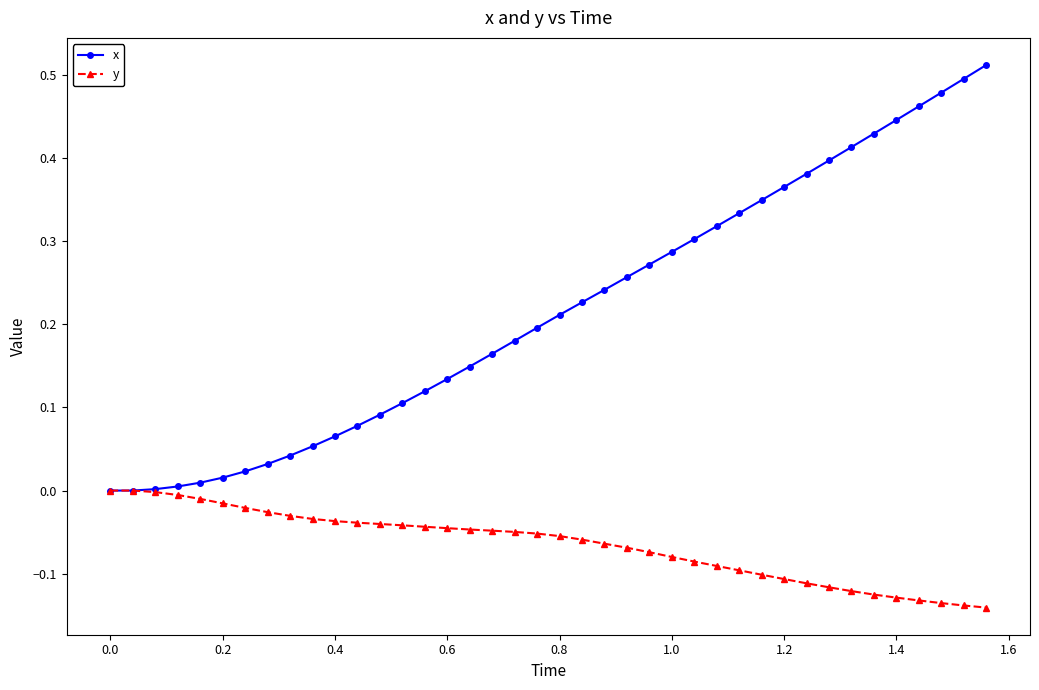

List the series in order of their overall mean, highest first.

x, y